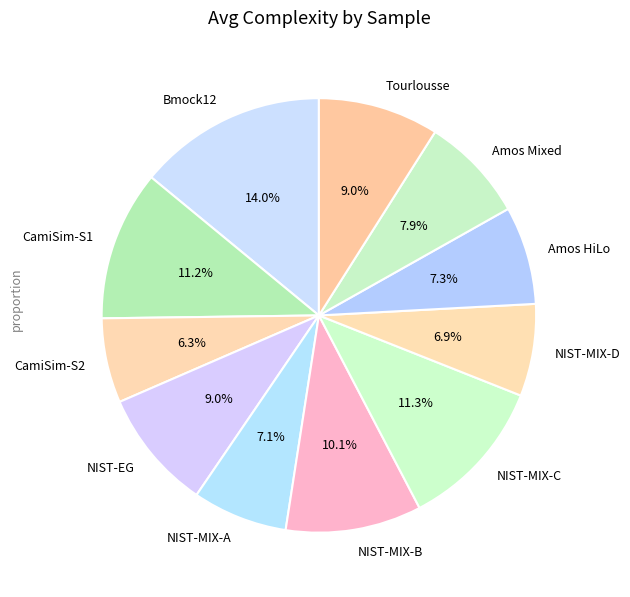

To the nearest percent, what is the combined percentage of Amos HiLo and CamiSim-S1?

18%